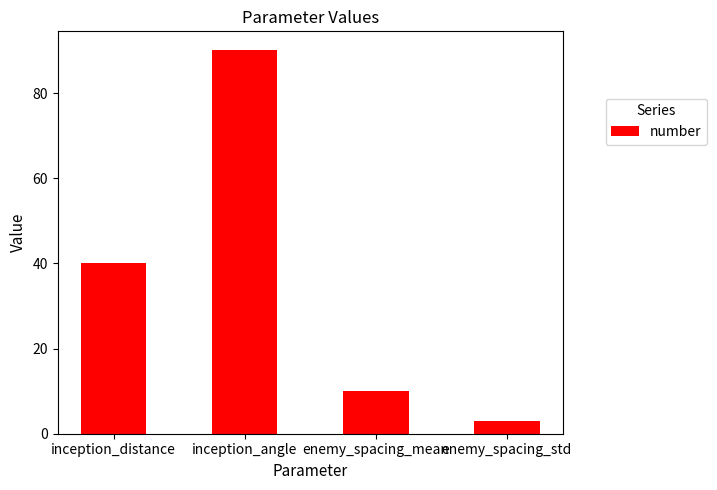

Which label corresponds to the largest value in the chart?

inception_angle